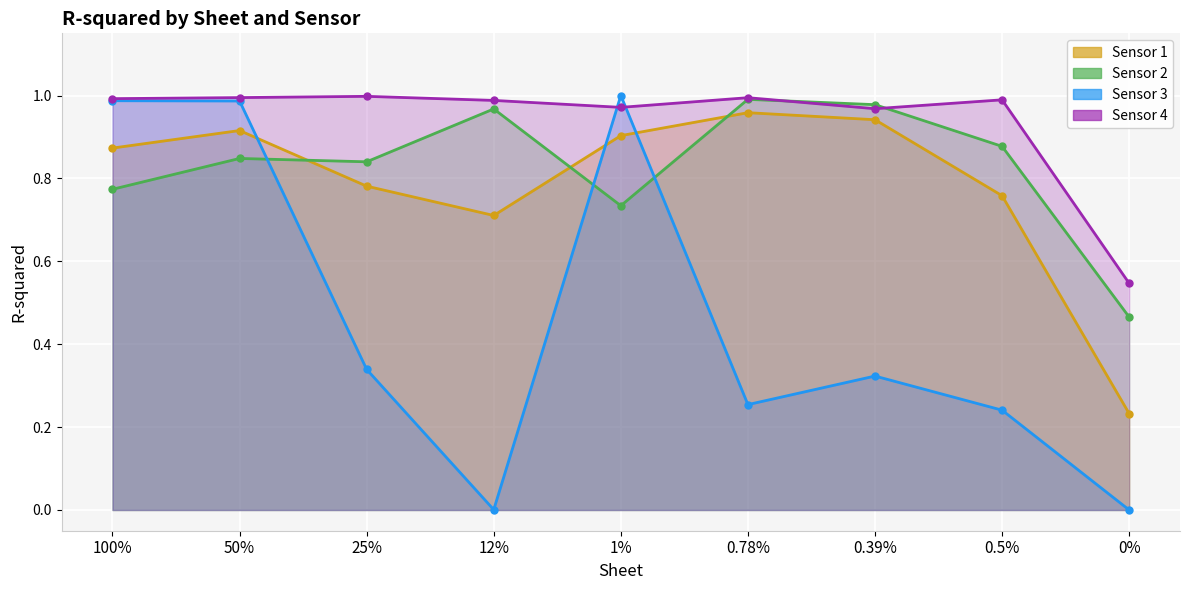

Between 50% and 0.39%, which series saw the biggest shift?

Sensor 3